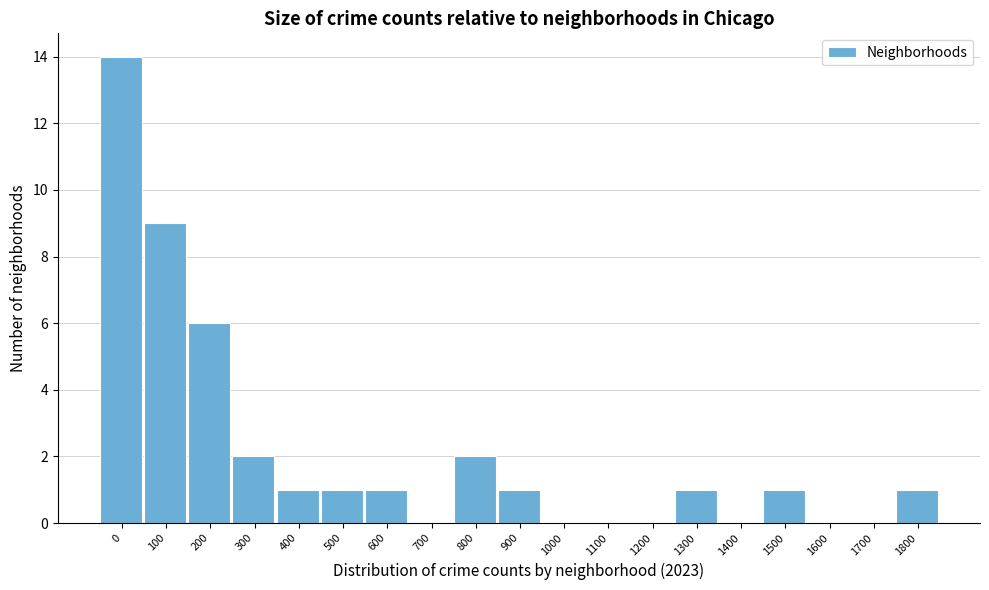

Reading left to right, list all the values displayed in this chart.

0=14	100=9	200=6	300=2	400=1	500=1	600=1	700=0	800=2	900=1	1000=0	1100=0	1200=0	1300=1	1400=0	1500=1	1600=0	1700=0	1800=1